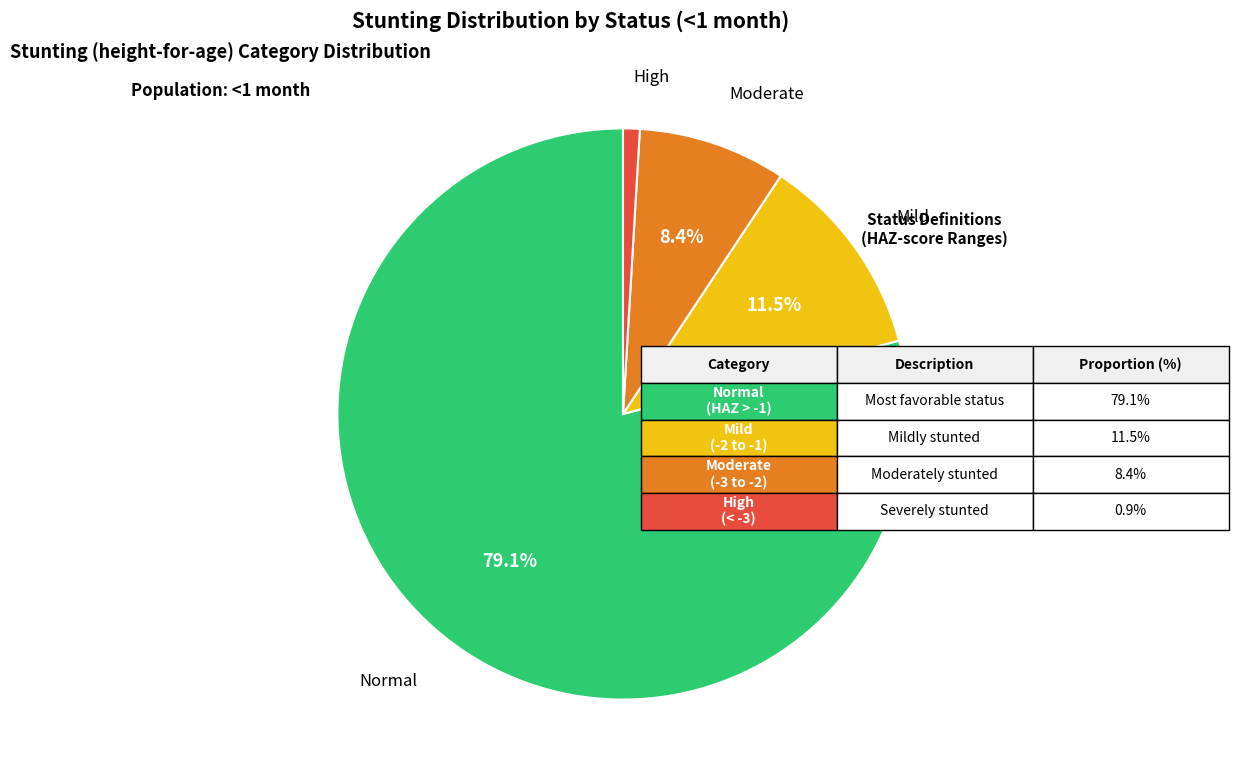

Is there a majority slice in this chart?

Yes